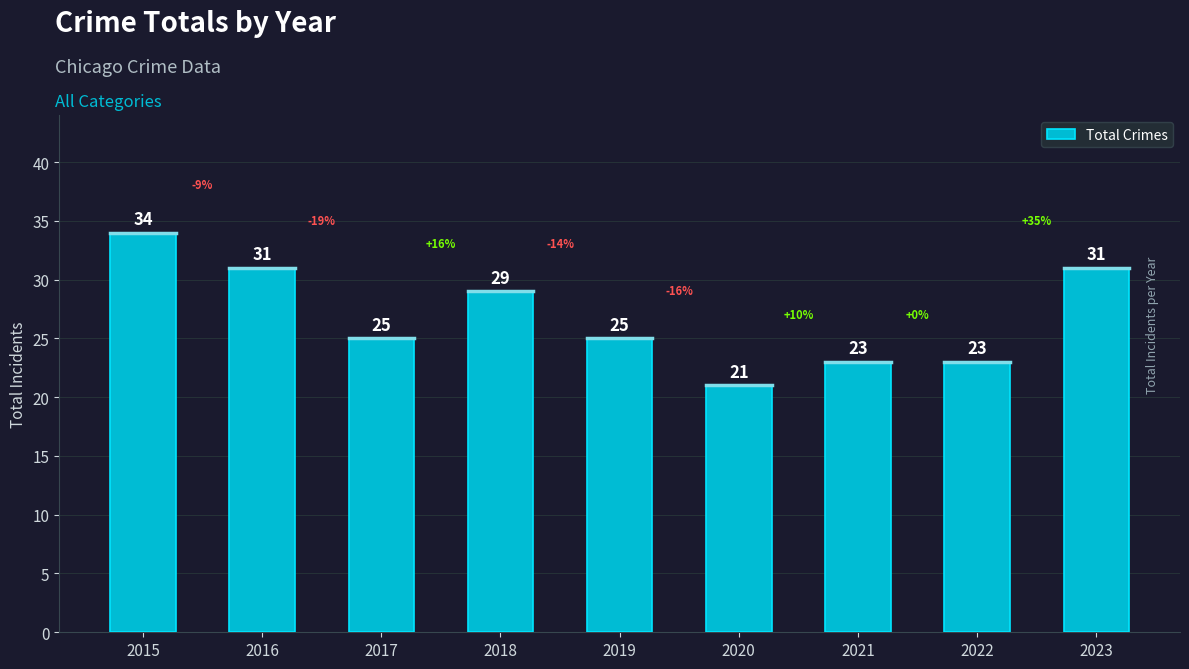

What is the maximum value shown in the chart?

34